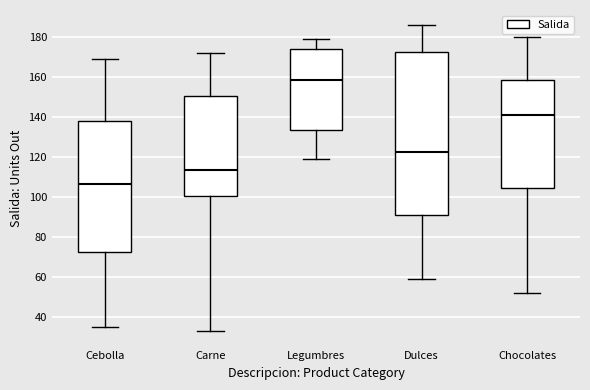

Where does the median line of the box for Dulces sit on the y-axis? The values are not printed on the chart, so give them approximately, as read against the axis.

122